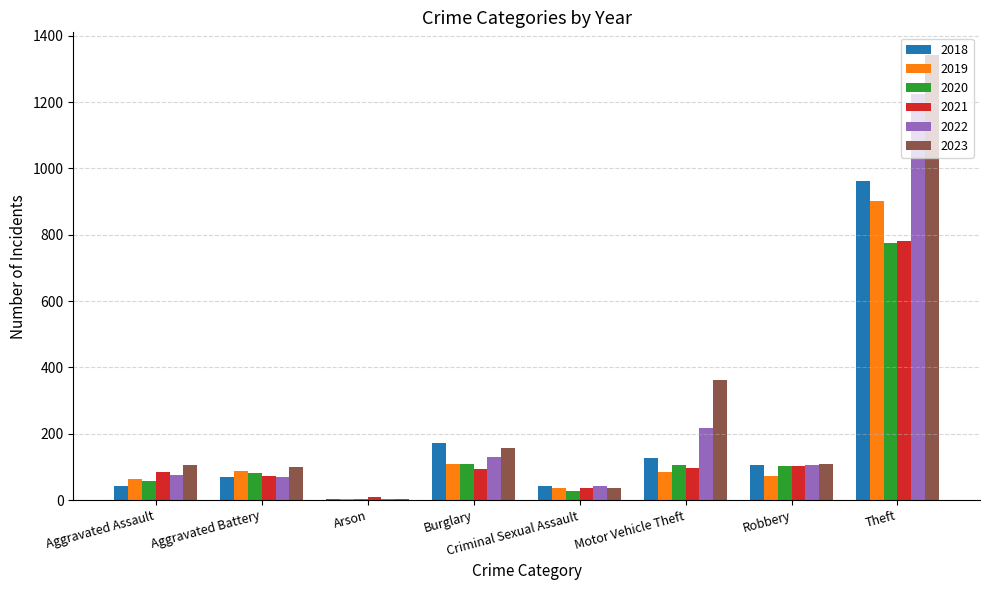

Which label corresponds to the largest value in the chart?

Theft